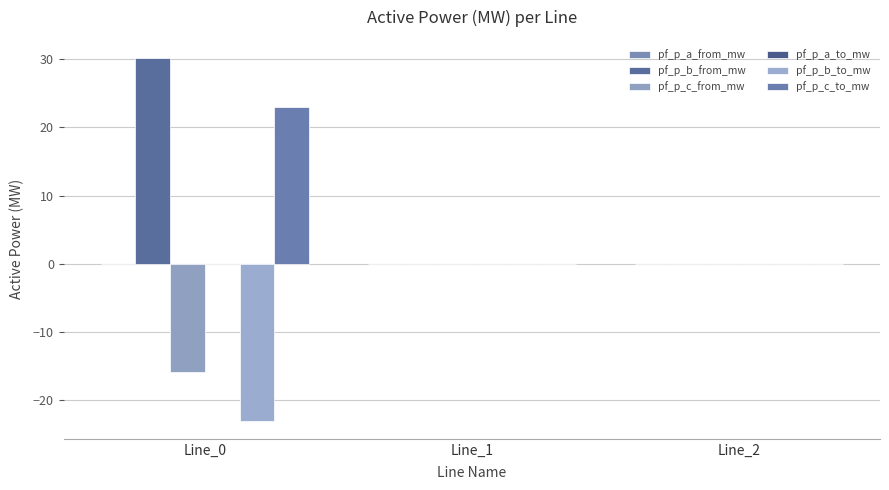

How many distinct data groups are displayed?

6